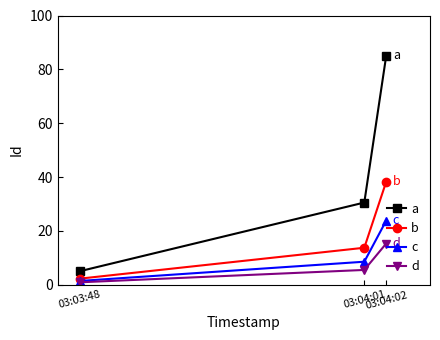

What is the average value of the a series?

40.2